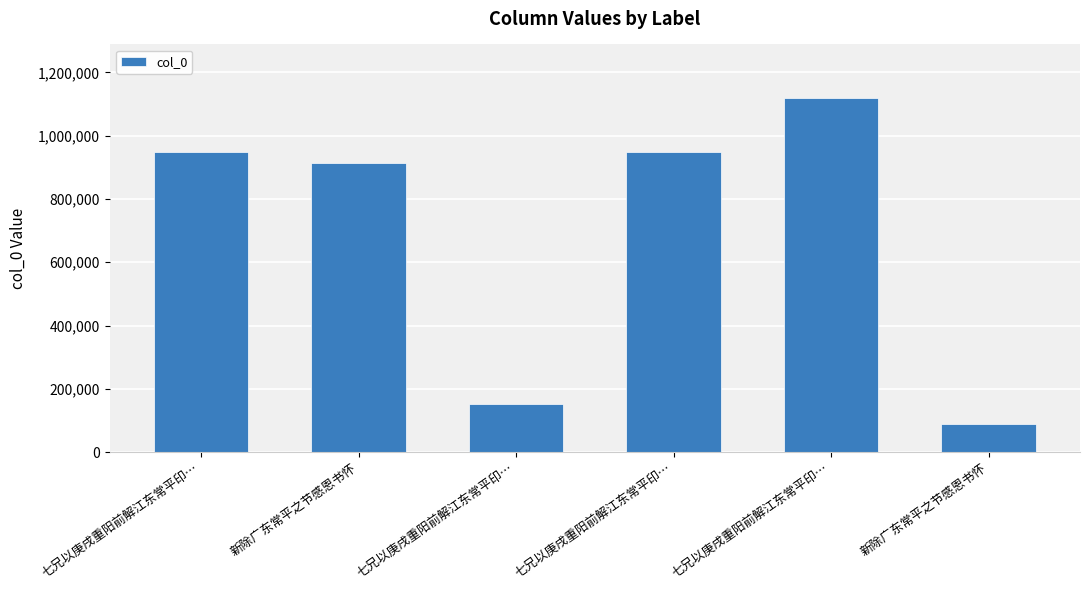

How many categories are shown in the chart?

6